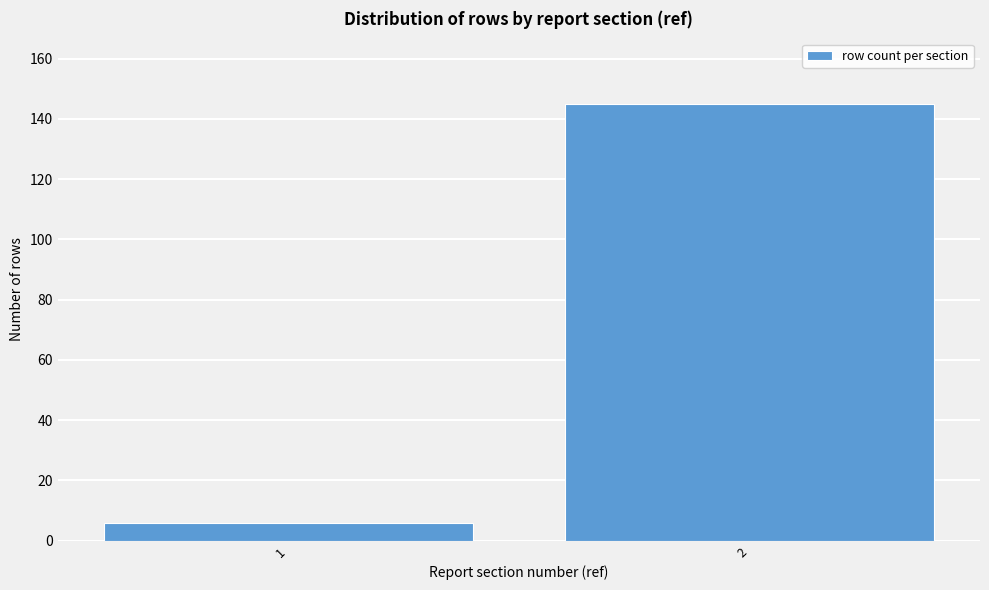

Reading right to left, what are all the values shown in this chart?

2=145	1=6